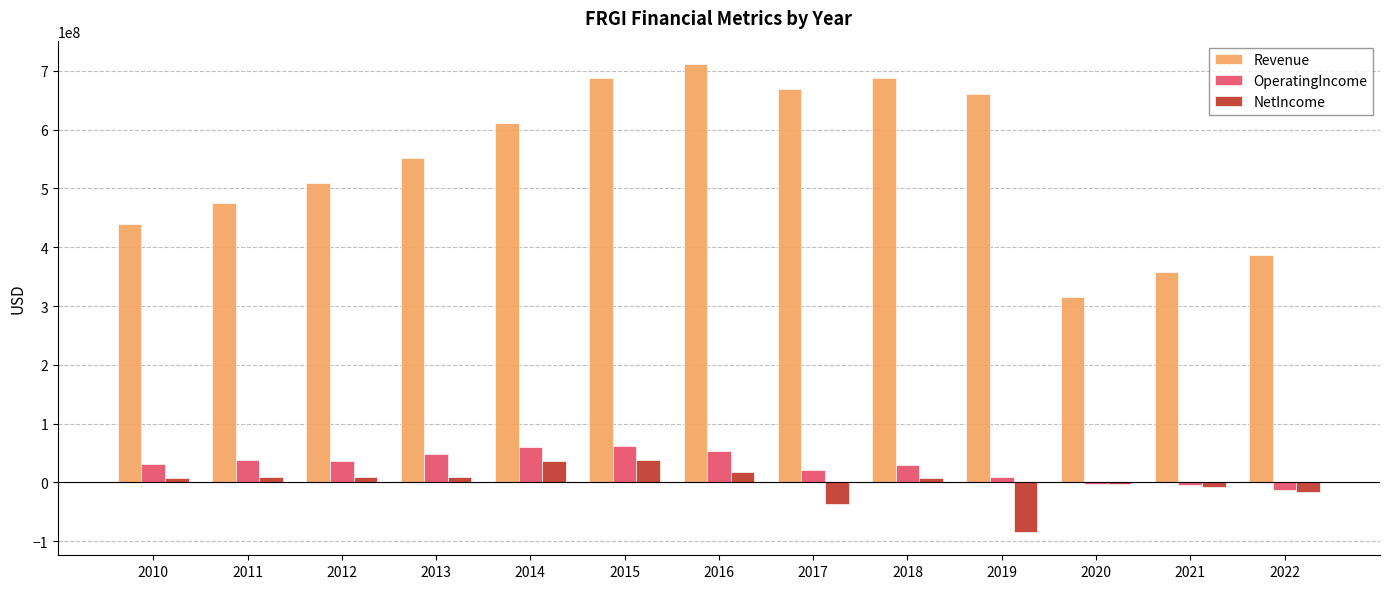

True or false: NetIncome has a value of 38536000 at 2015.

True